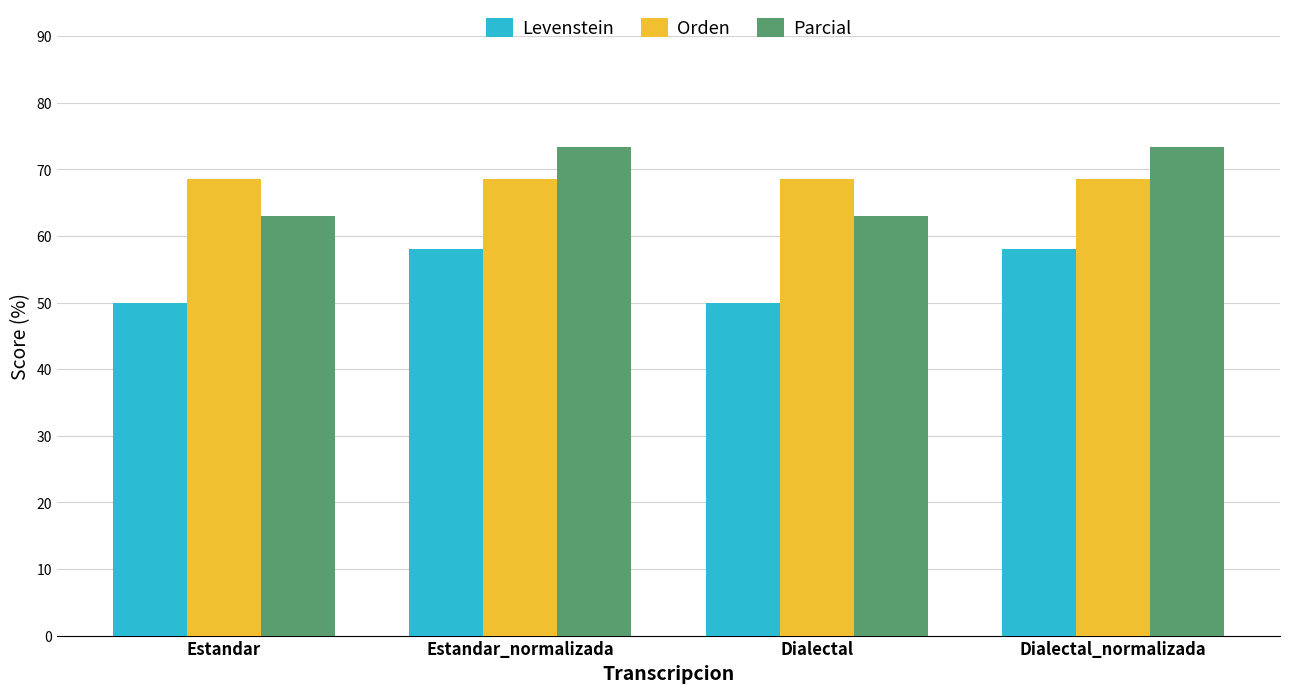

What is the maximum value for Orden?

68.6